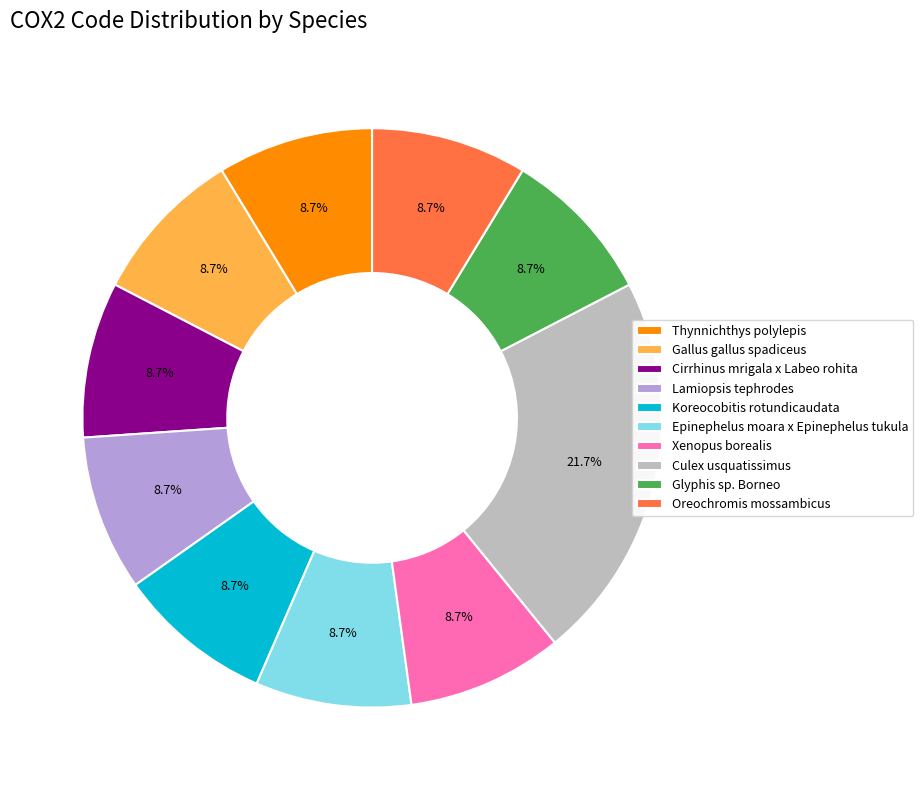

Does Thynnichthys polylepis represent more than half of the total?

No